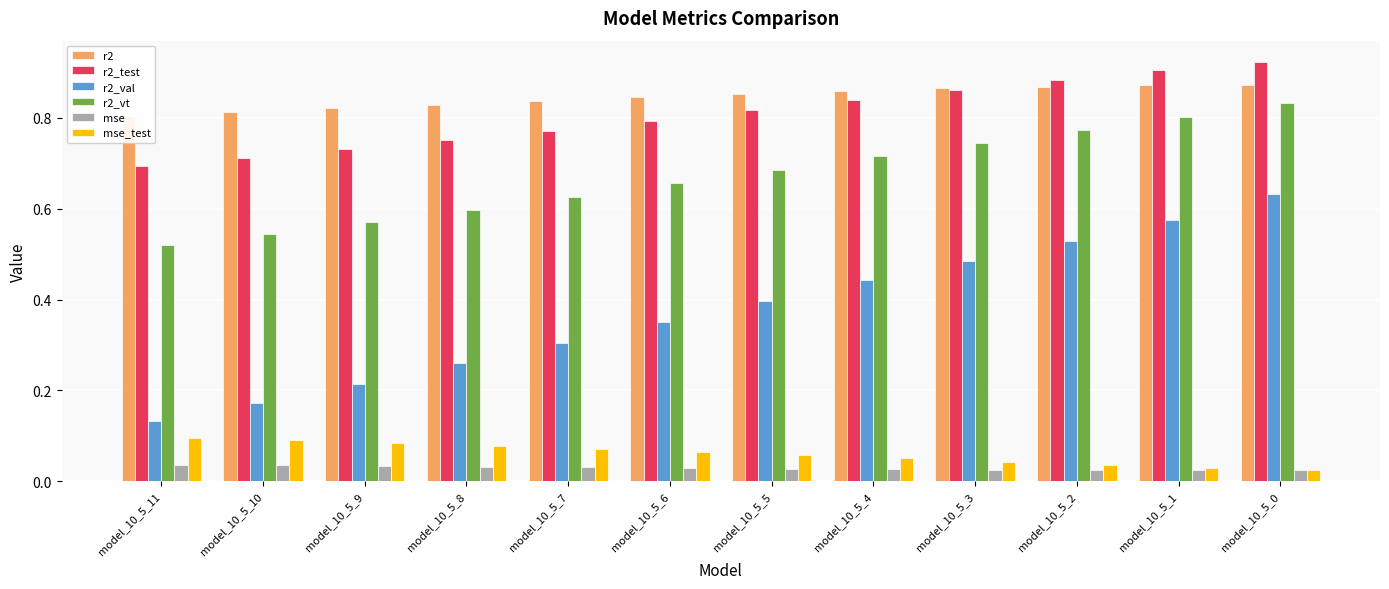

What is the average value of the r2_test series?

0.8